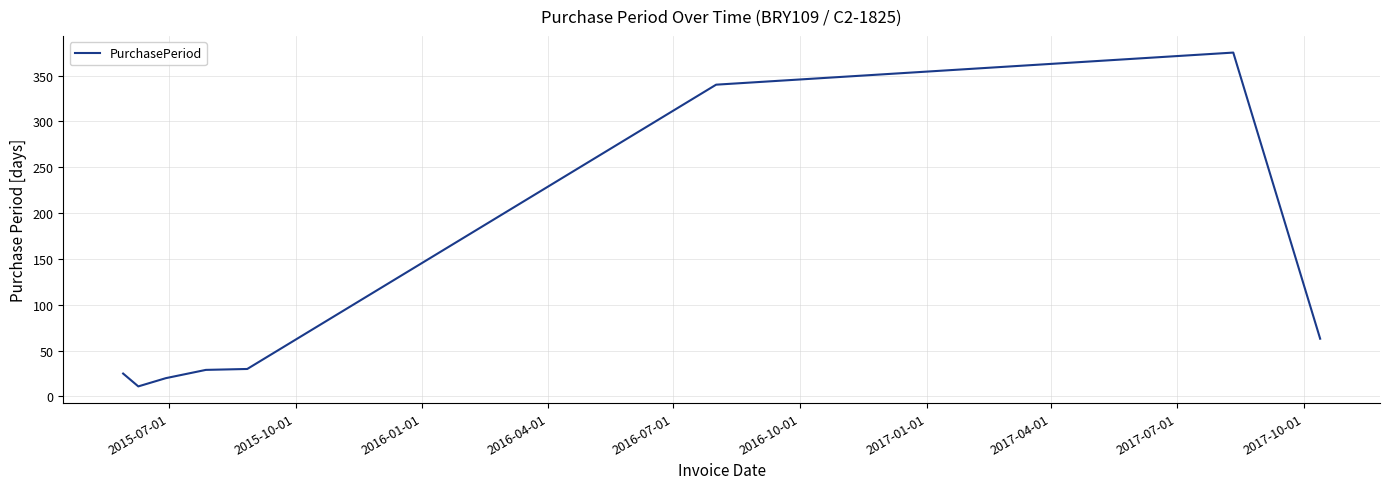

What is the sum of all values?

893